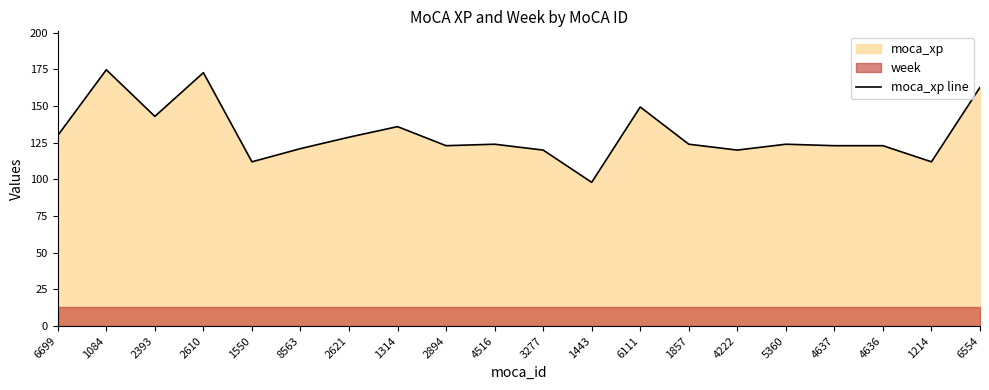

At which category does the data reach its first local valley?

2393